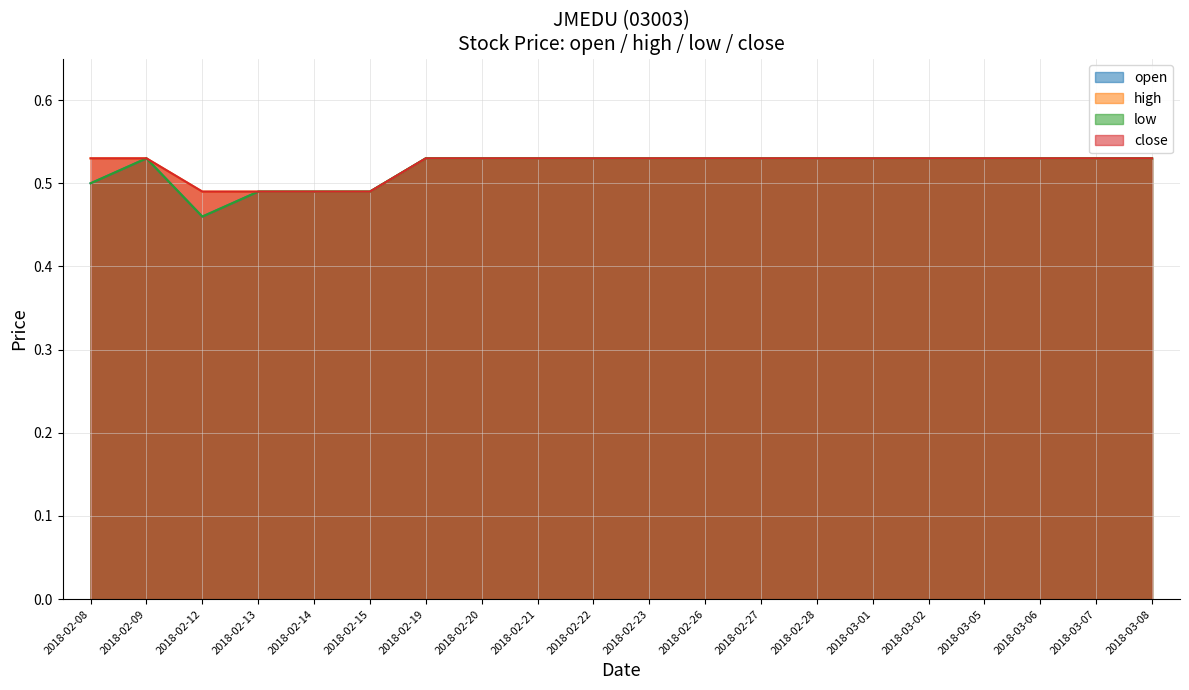

Is the value of close at 2018-02-23 greater than the value of open at 2018-02-19?

No